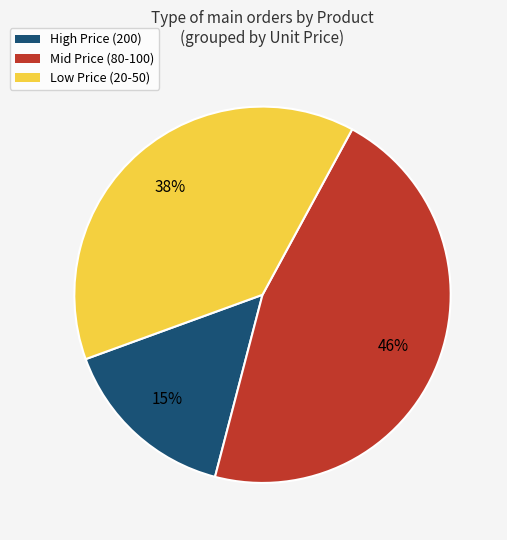

Rank the categories by value from highest to lowest.

Mid Price (80-100), Low Price (20-50), High Price (200)